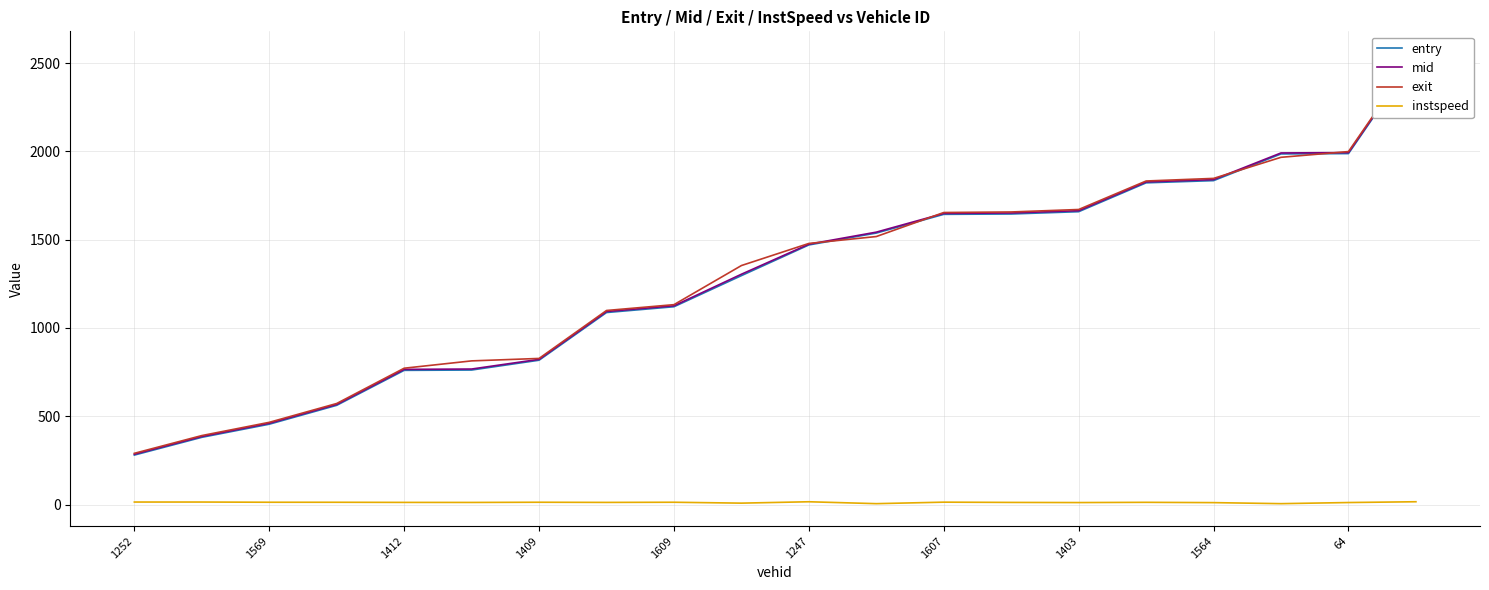

True or false: instspeed and mid cross at least once.

False